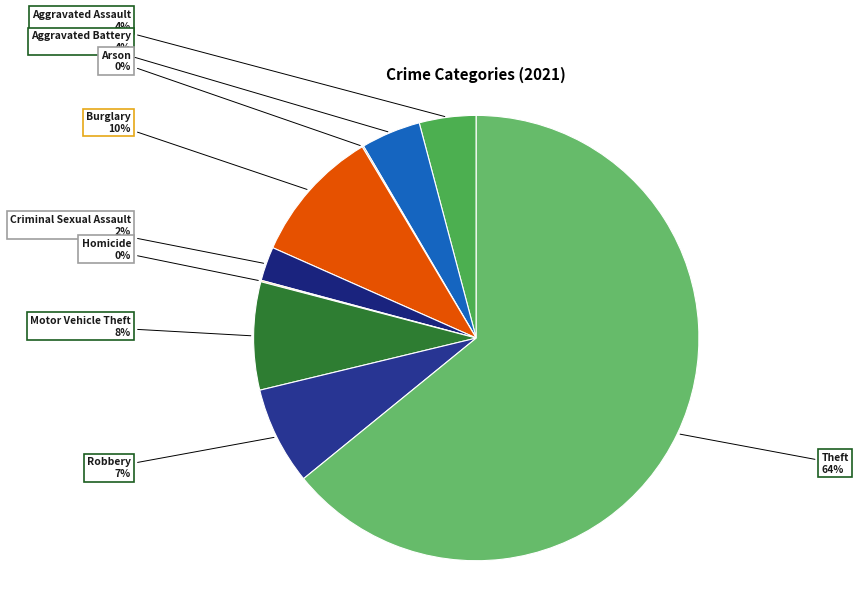

Combined, do Aggravated Assault and Theft account for over 50%?

Yes